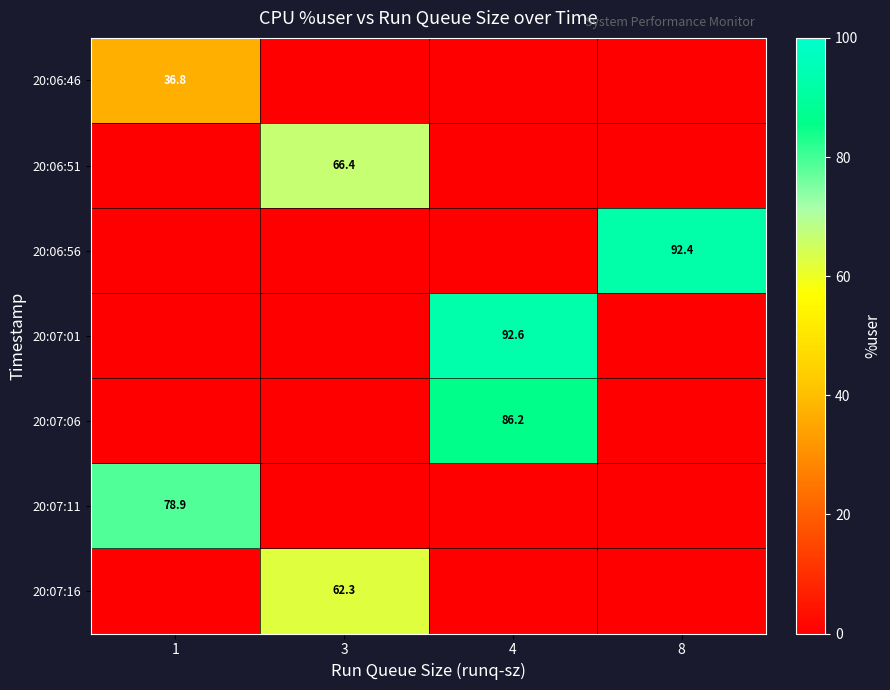

The value of 20:07:11 at 1 is 78.9. True or false?

True